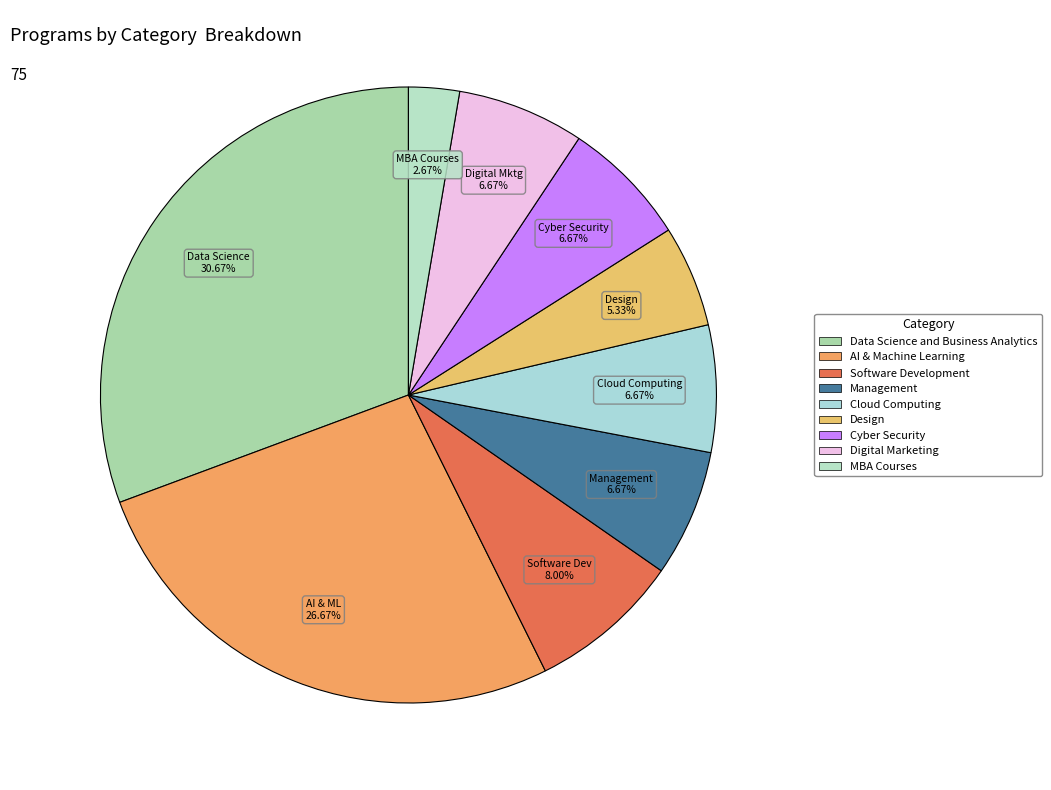

What percentage is the Cloud Computing slice, to the nearest percent?

7%